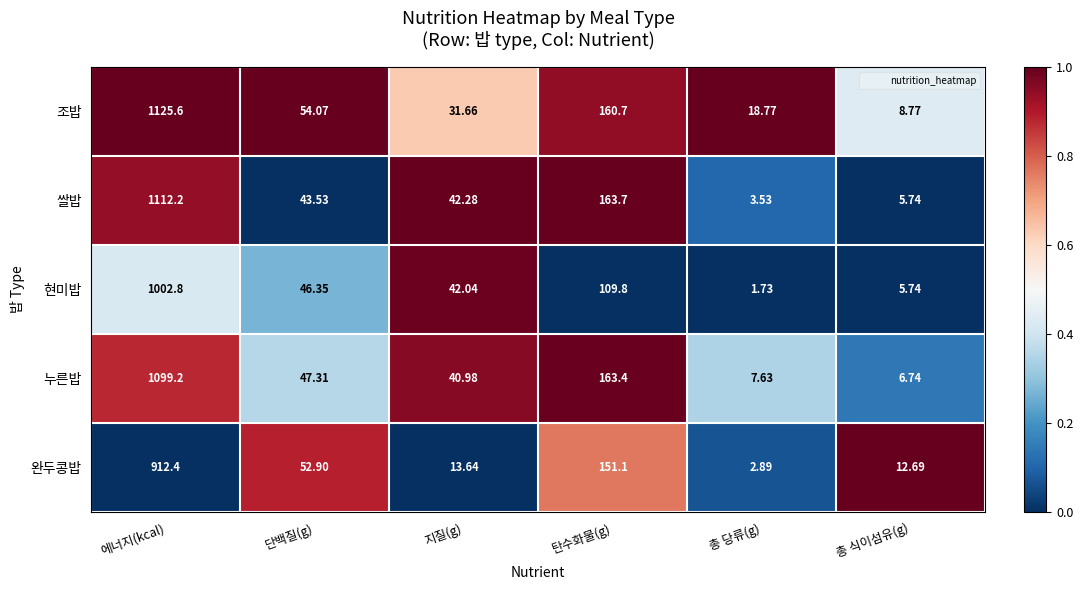

Which series has the largest total across all categories?

조밥